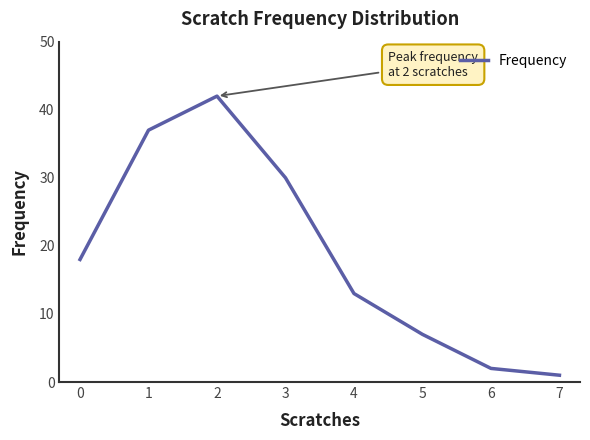

True or false: the data has more than 0 interior local peaks.

True